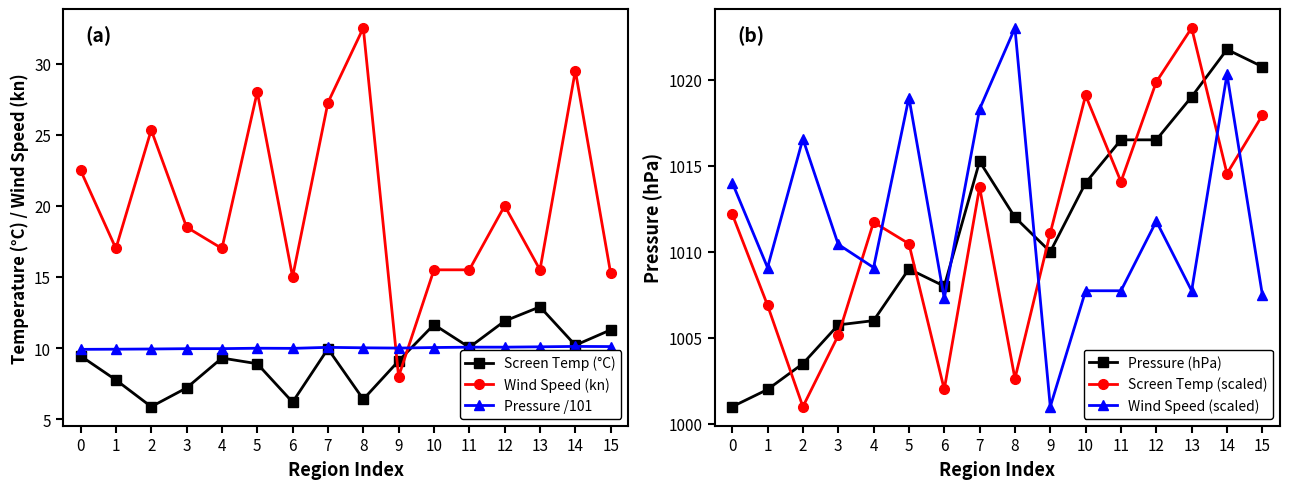

Which series has the largest total across all categories?

Wind Speed (scaled)